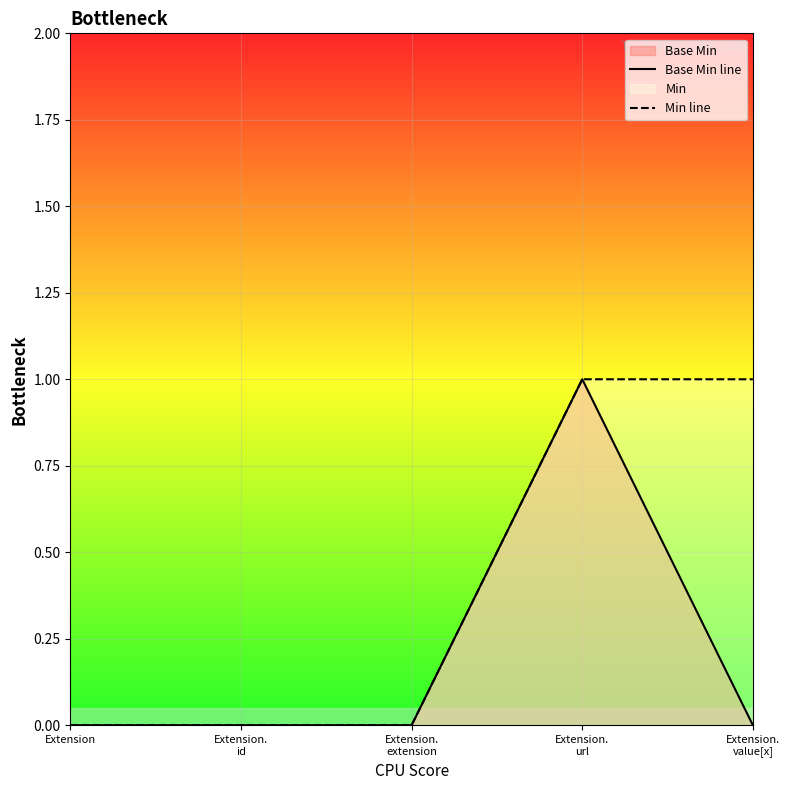

Count the Base Min line values in the range 0 to 1.

5